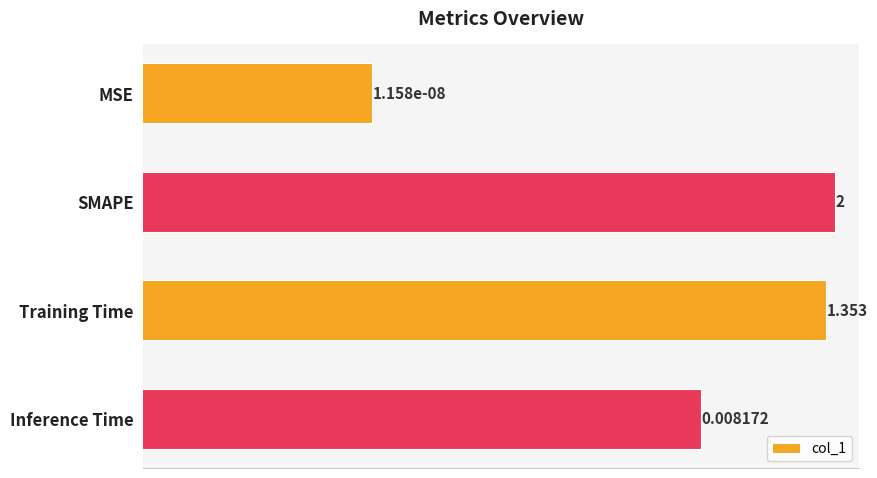

Does the chart contain stacked bars?

No